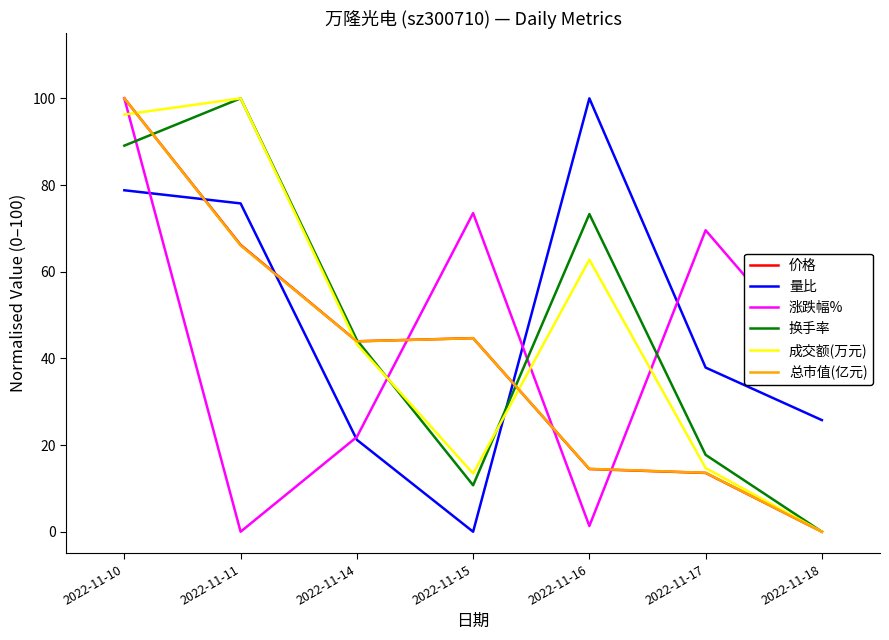

What is the average value of the 涨跌幅% series?

43.5